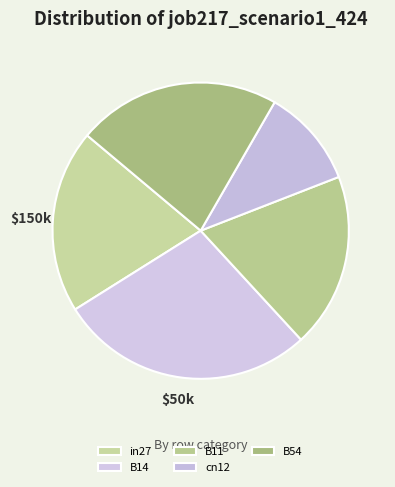

How many slices are in this pie chart?

5